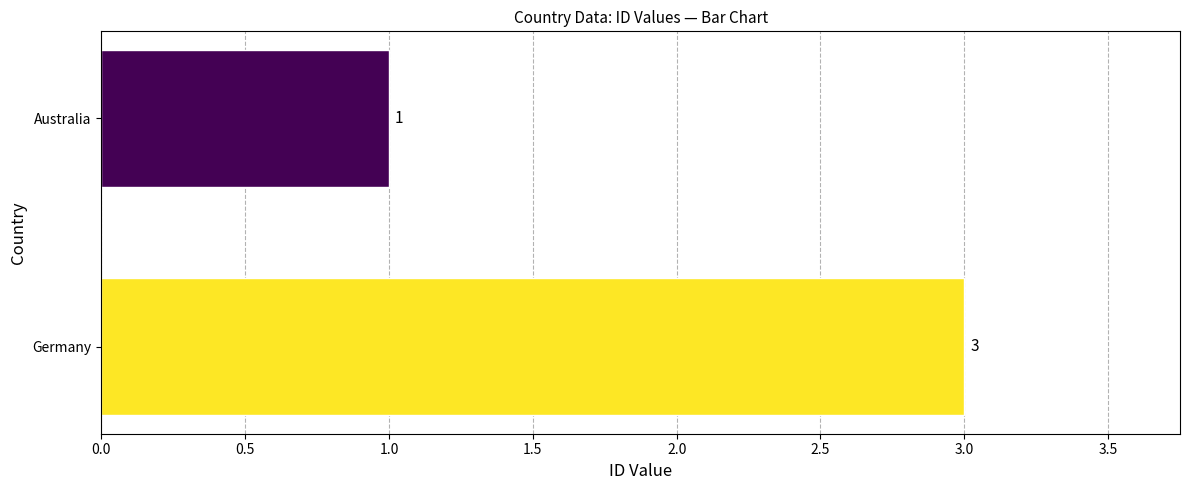

List the labels in order of value, smallest first.

Australia, Germany